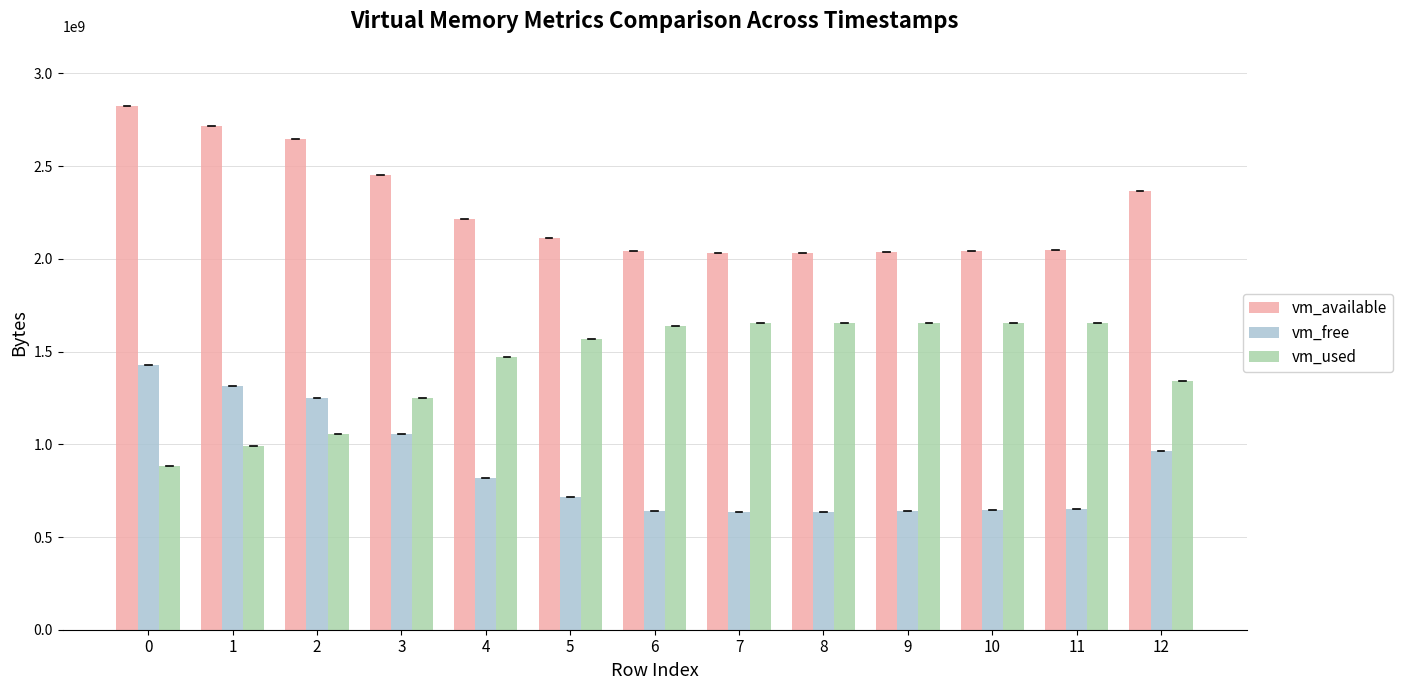

How many groups of bars are there?

13